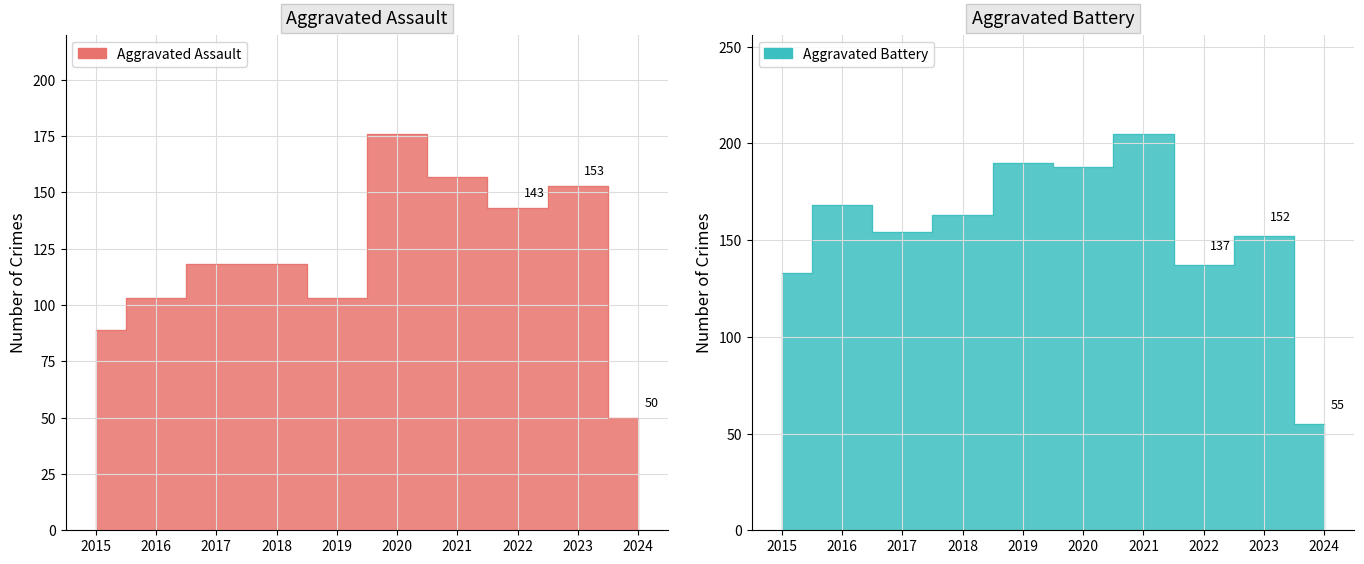

Is it true that Aggravated Battery equals 338 at 2019?

False